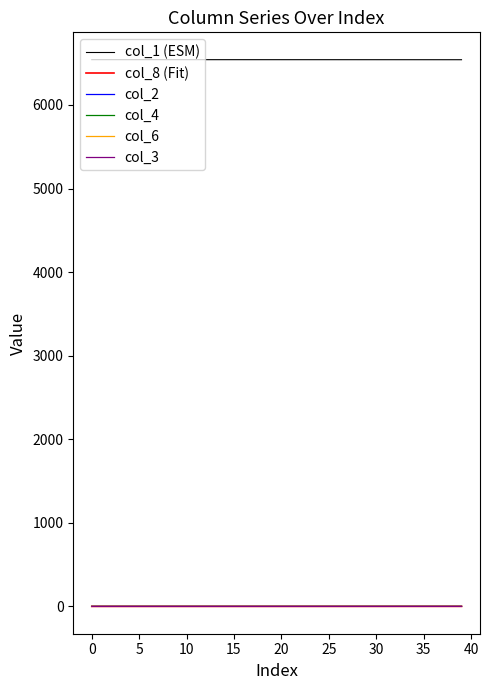

True or false: col_6 and col_1 (ESM) intersect in this chart.

False